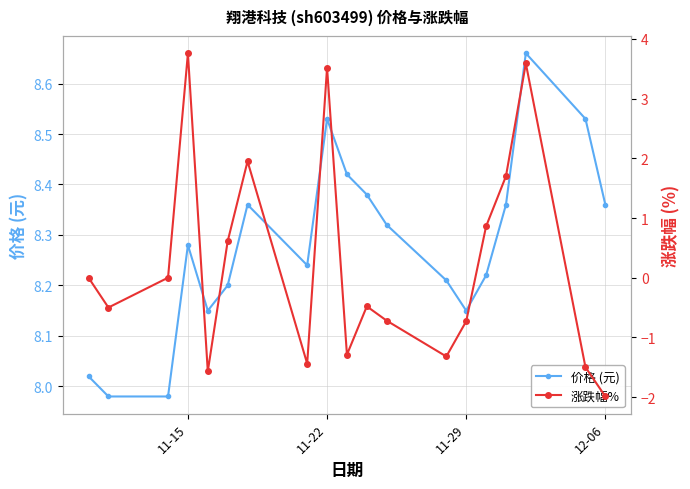

What is the average value of the 涨跌幅% series?

0.2